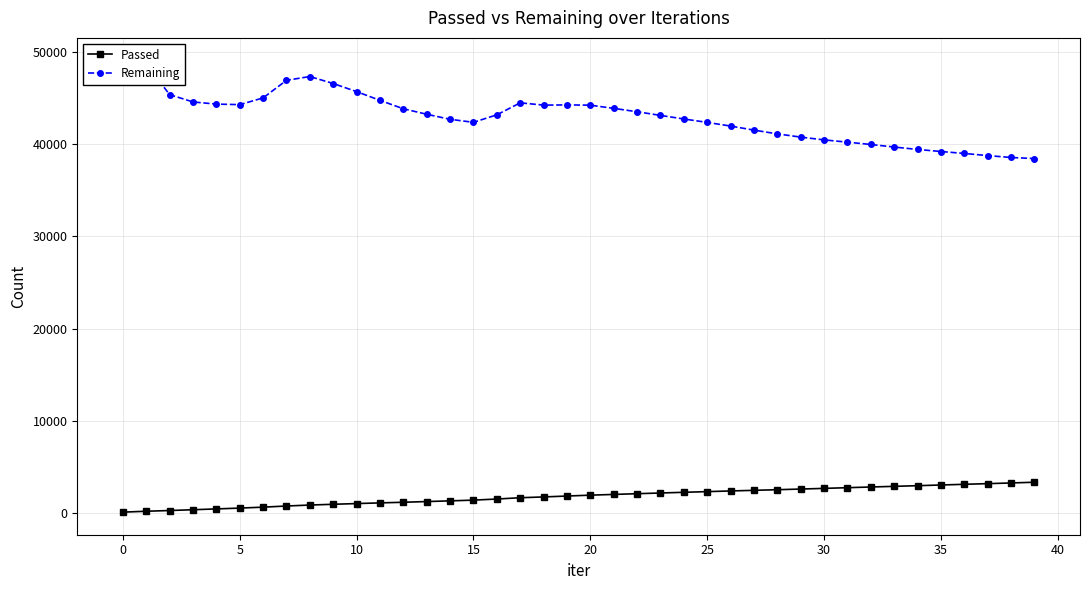

What is the maximum value for Passed?

3341